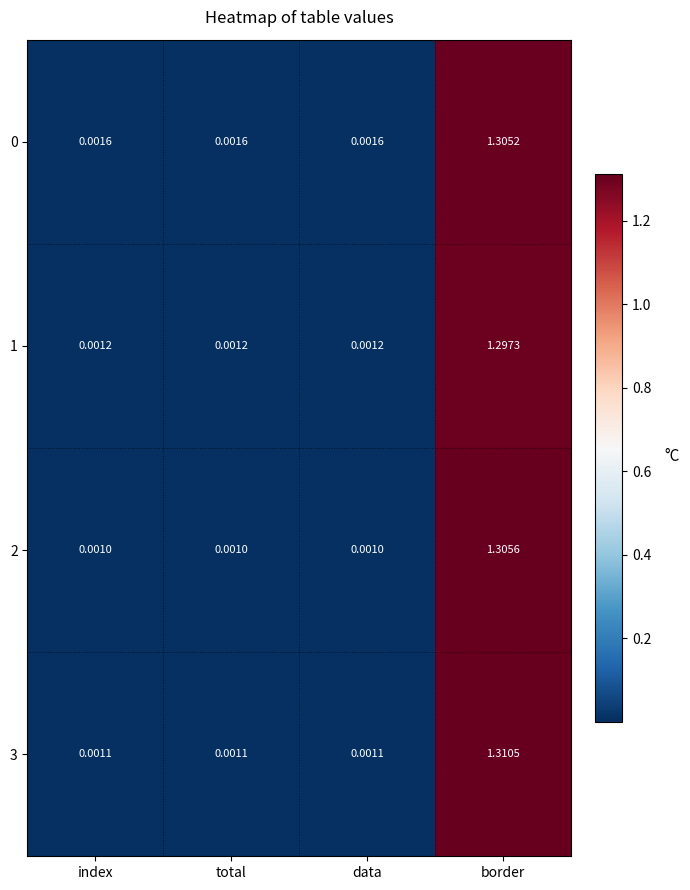

At which category does the chart reach its peak across all series?

border